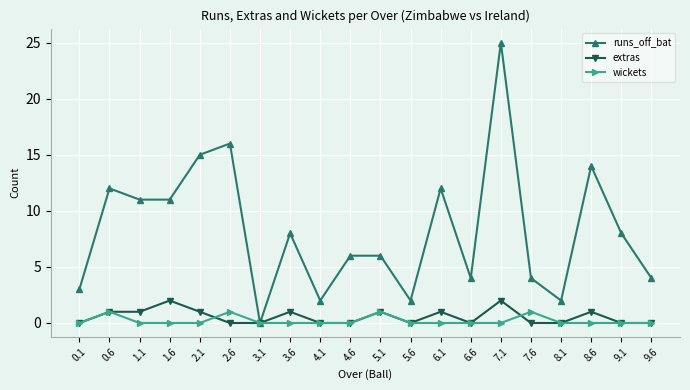

At which category does wickets reach its first local peak?

0.6